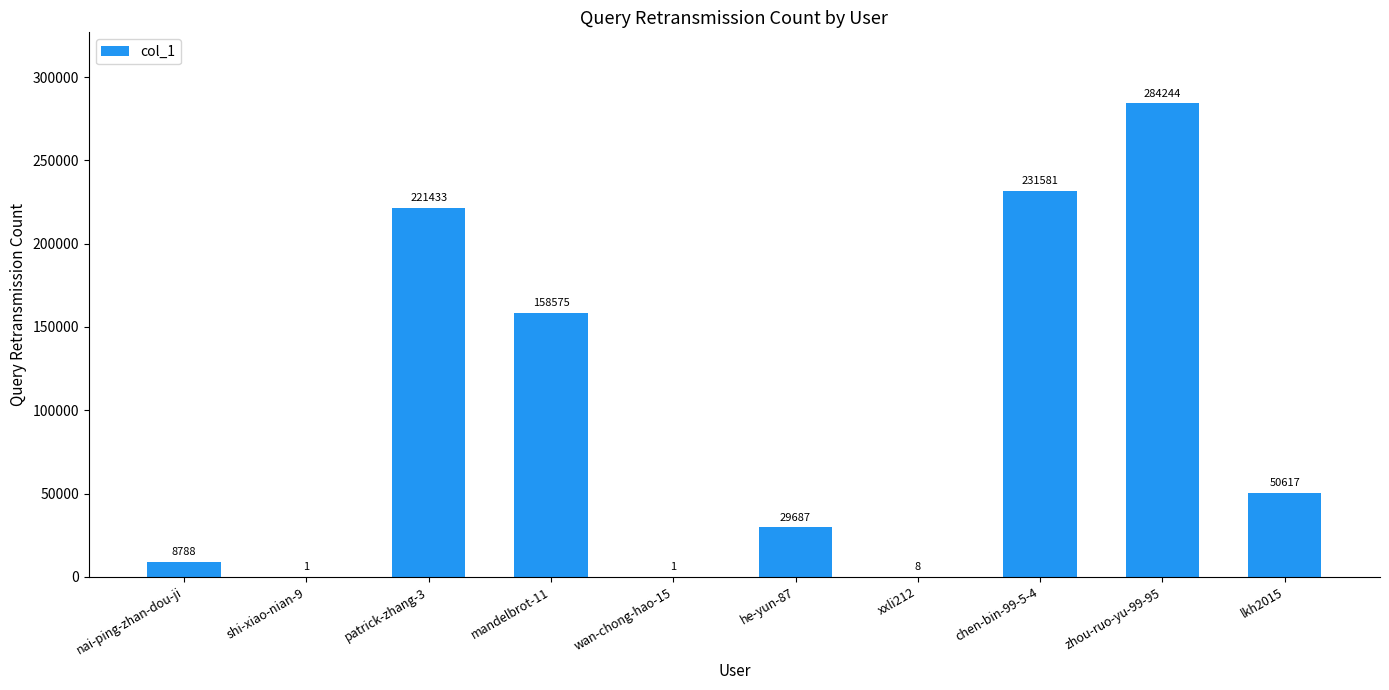

Are the bars horizontal?

No